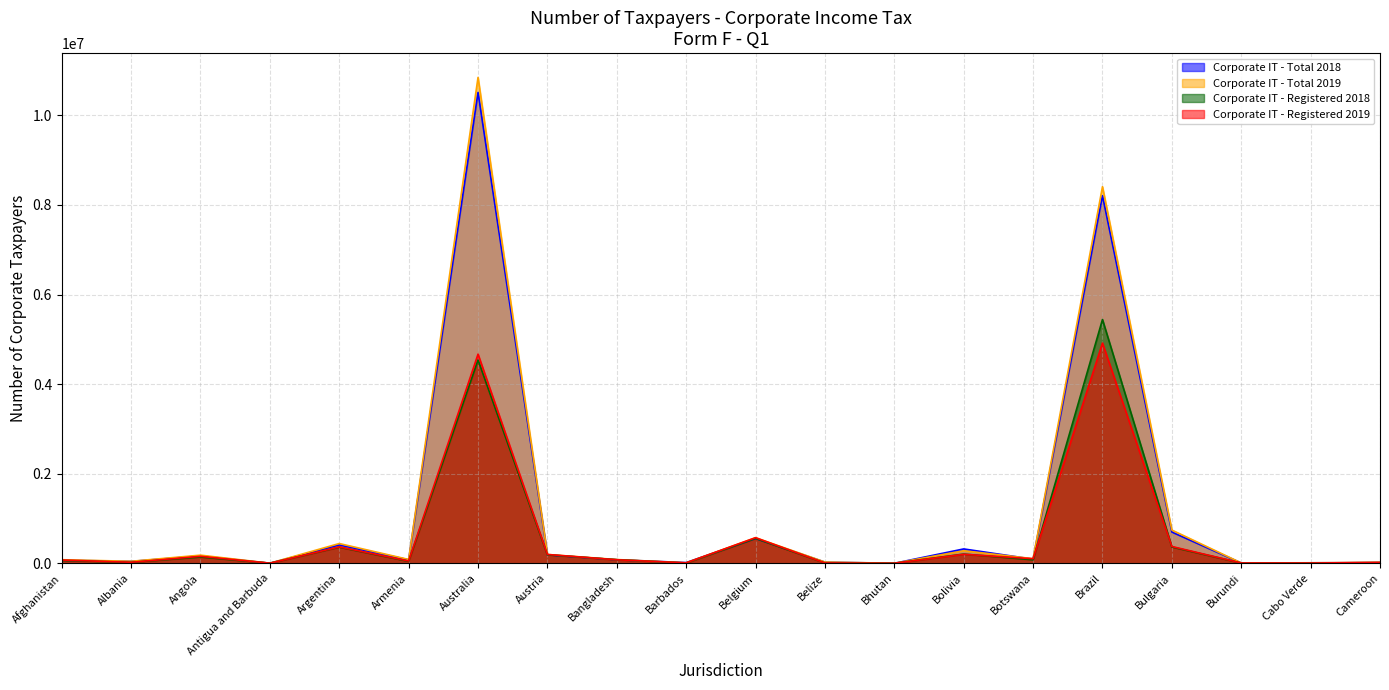

Where is Corporate IT - Registered 2019 nearest to the value 2459677?

Belgium